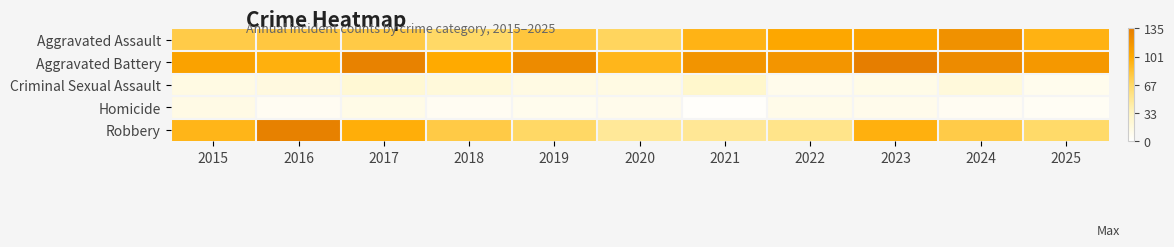

What is the smallest value displayed?

3